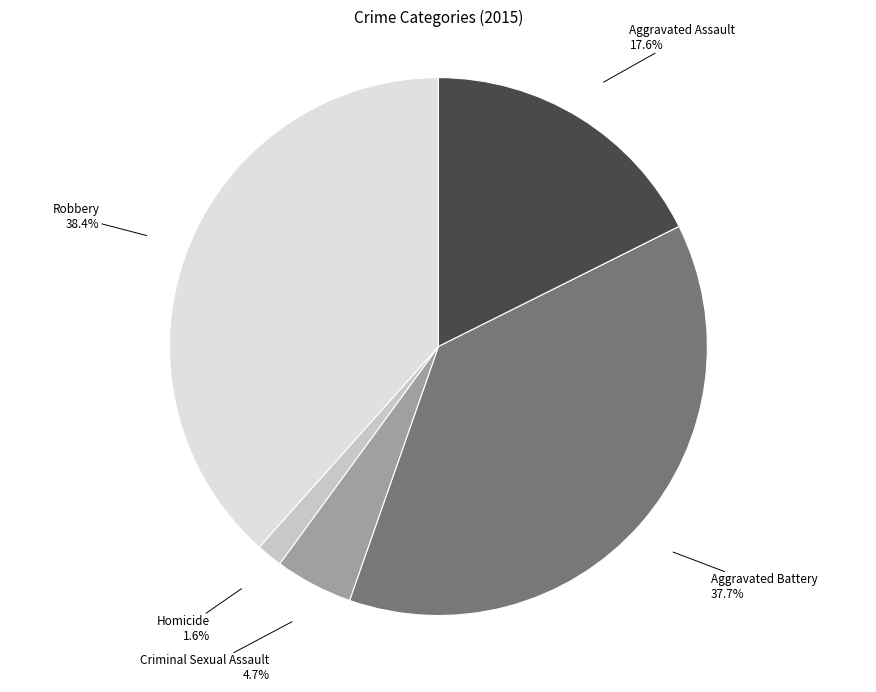

Is Aggravated Battery the majority of the pie?

No